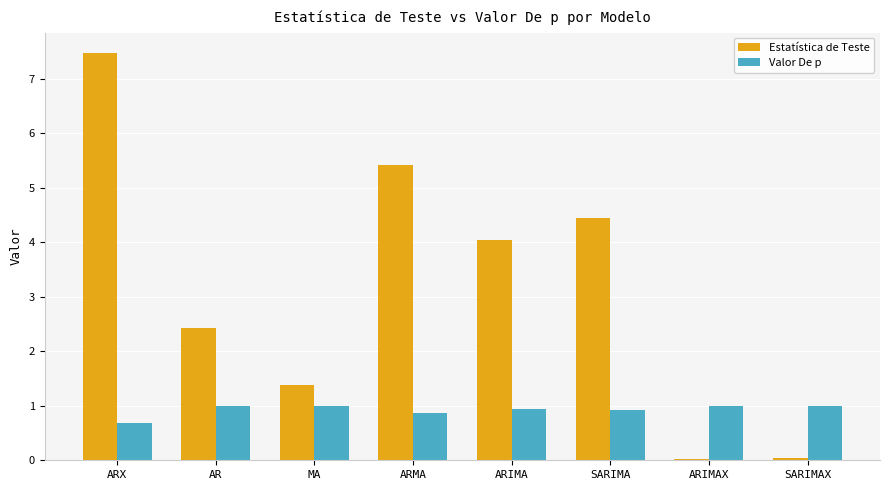

What is the total value across all series at MA?

2.4